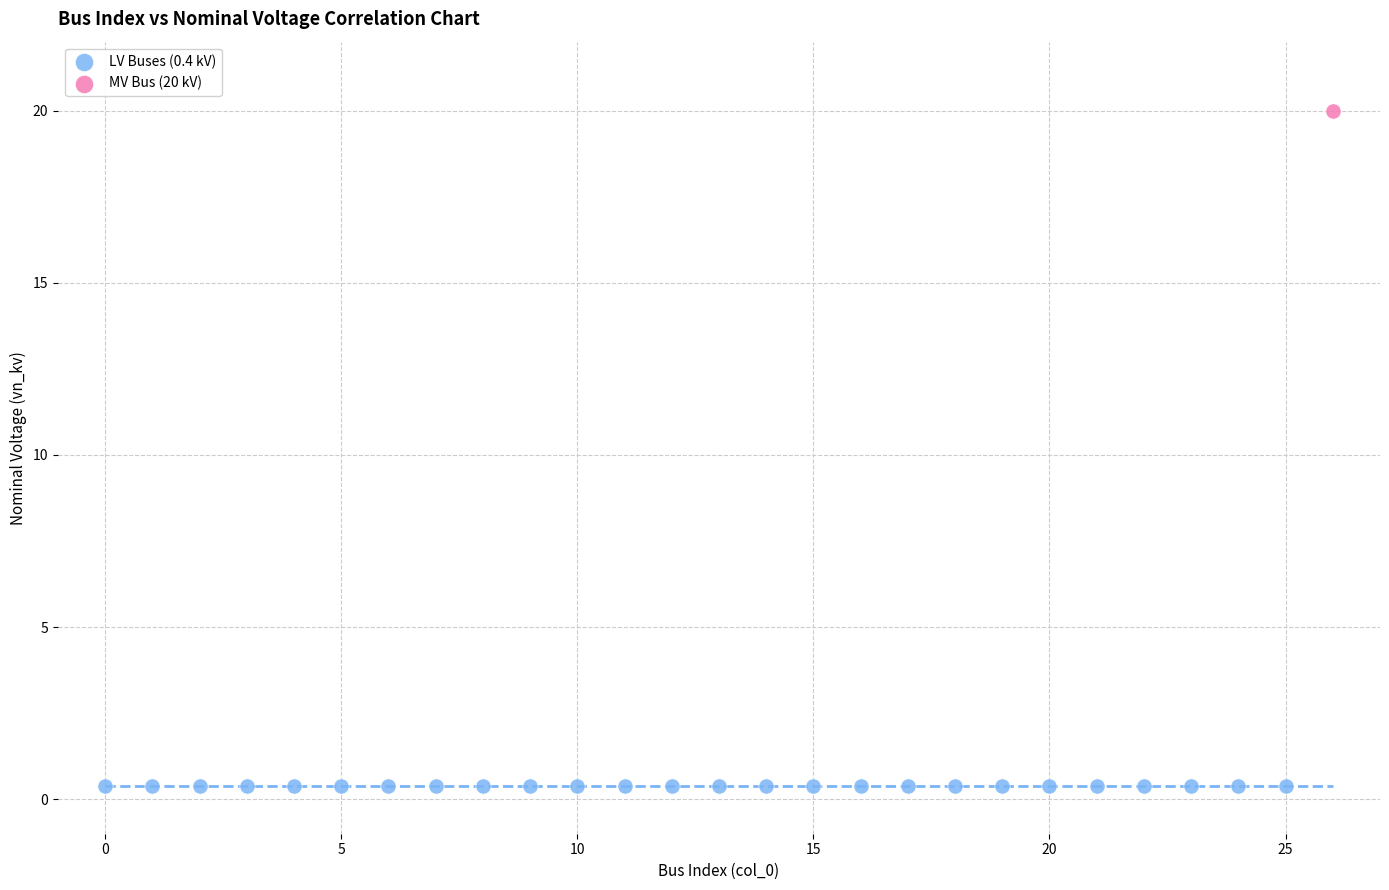

Which series contains the lowest Y value?

LV Buses (0.4 kV)